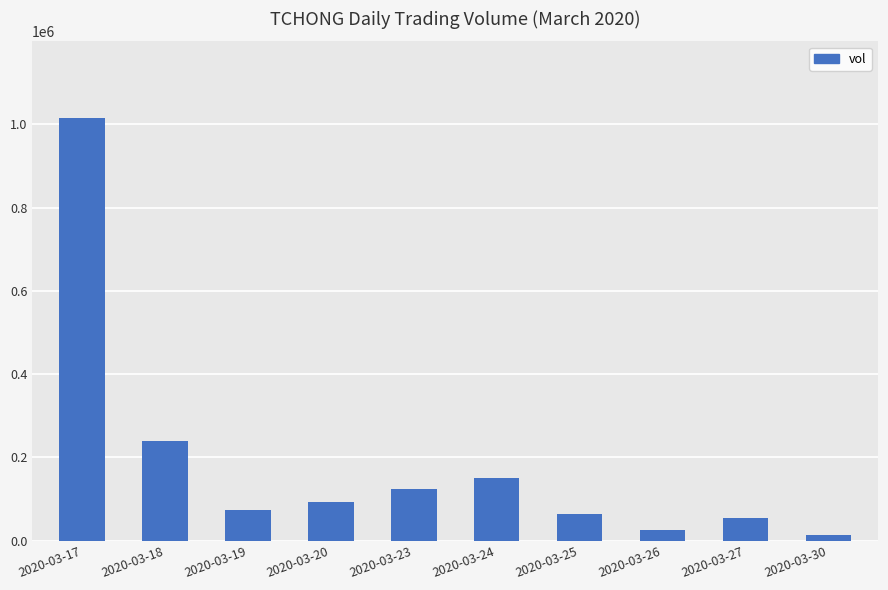

What is the maximum value shown in the chart?

1016000